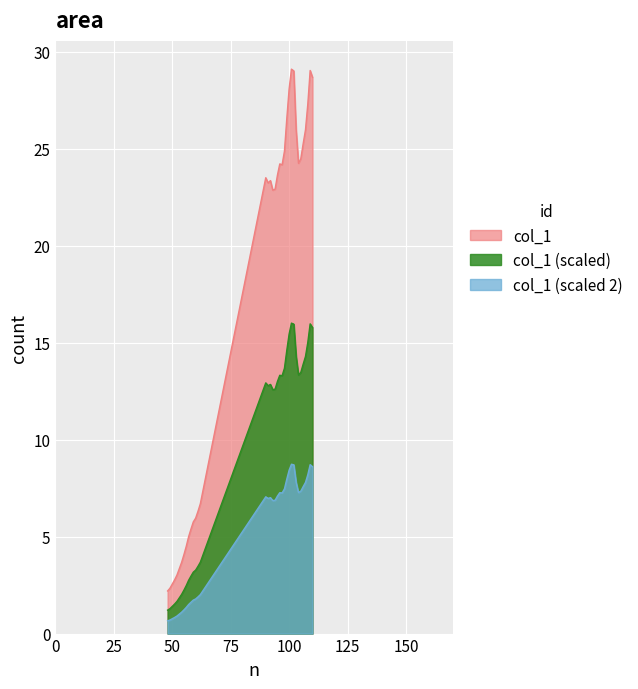

What is the difference between the maximum and second lowest values?

26.8